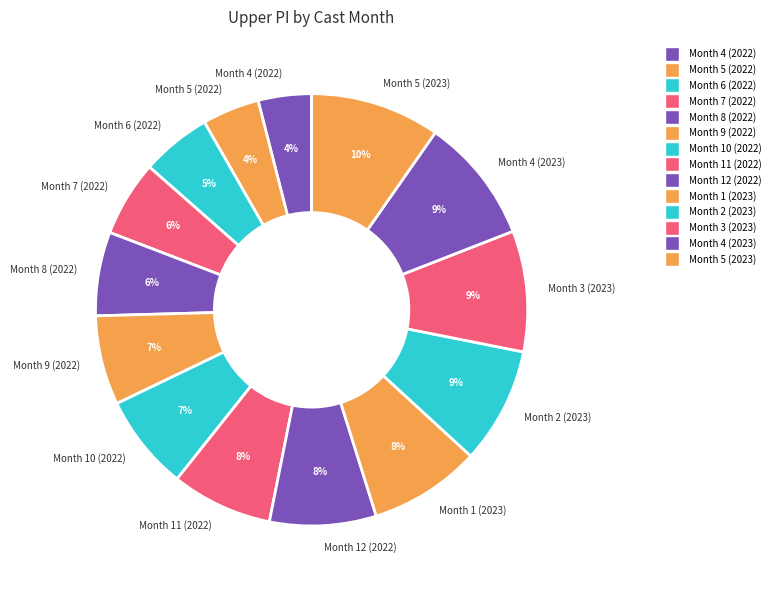

To the nearest percent, what is the average slice percentage?

7%